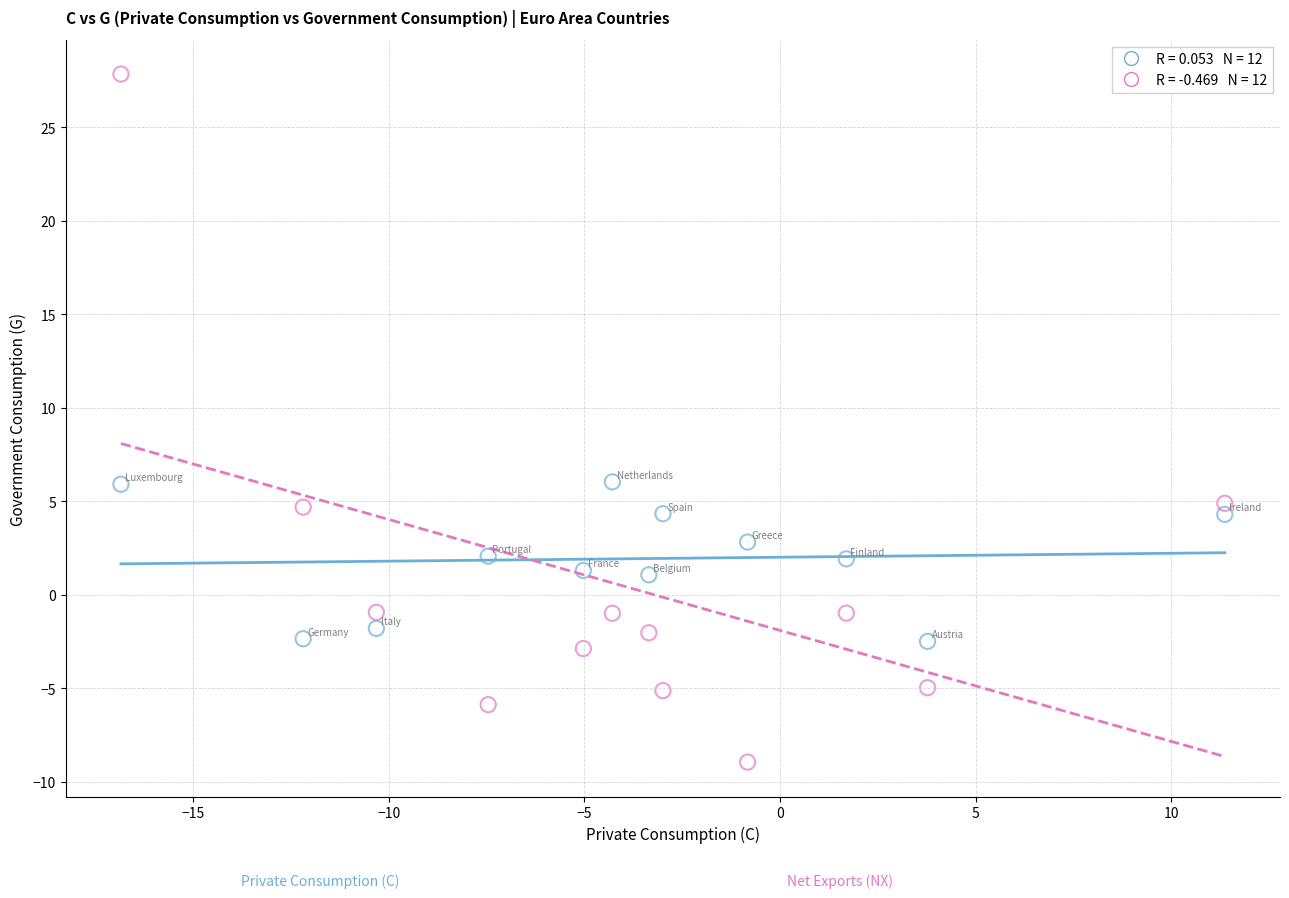

Across all data points, what is the range of X values (max minus min)?

28.2